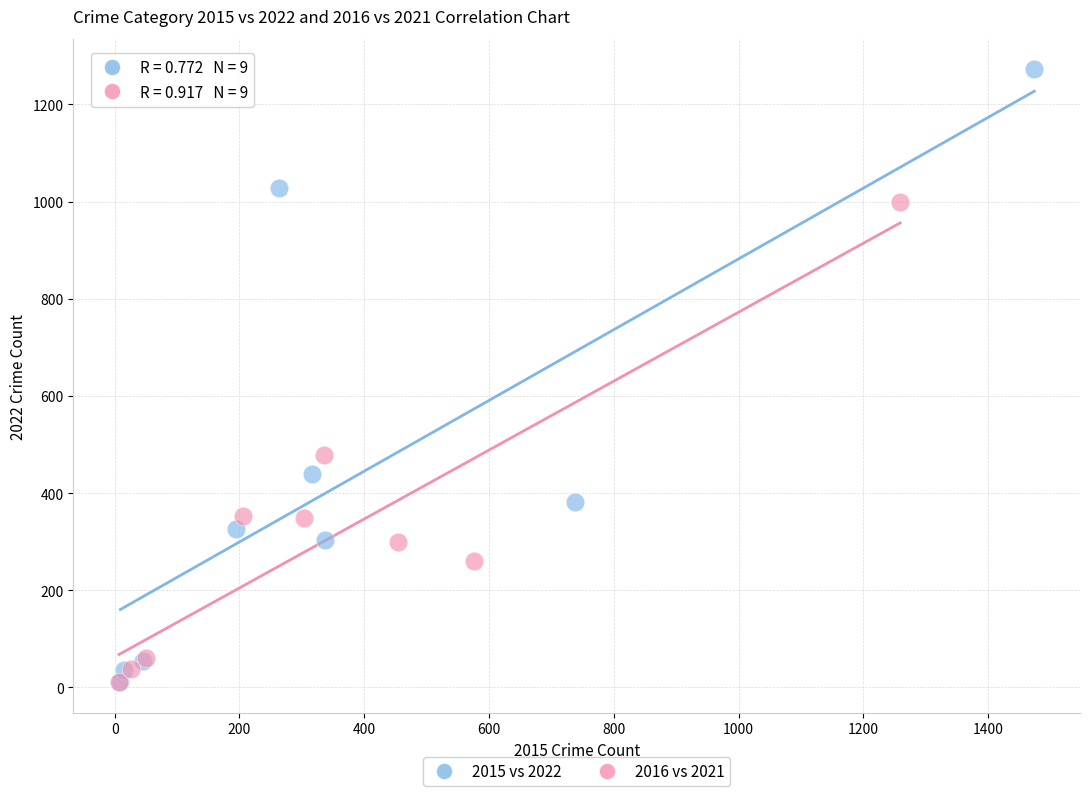

What are all the series names shown in the legend?

2015 vs 2022, 2016 vs 2021